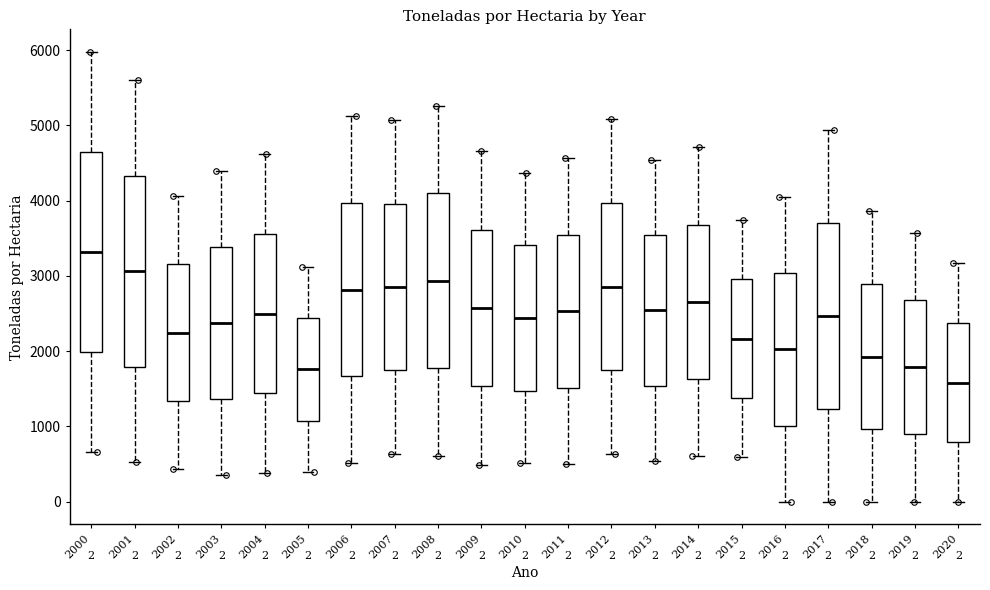

Comparing the boxes themselves (not the whiskers), which one is the tallest?

2000